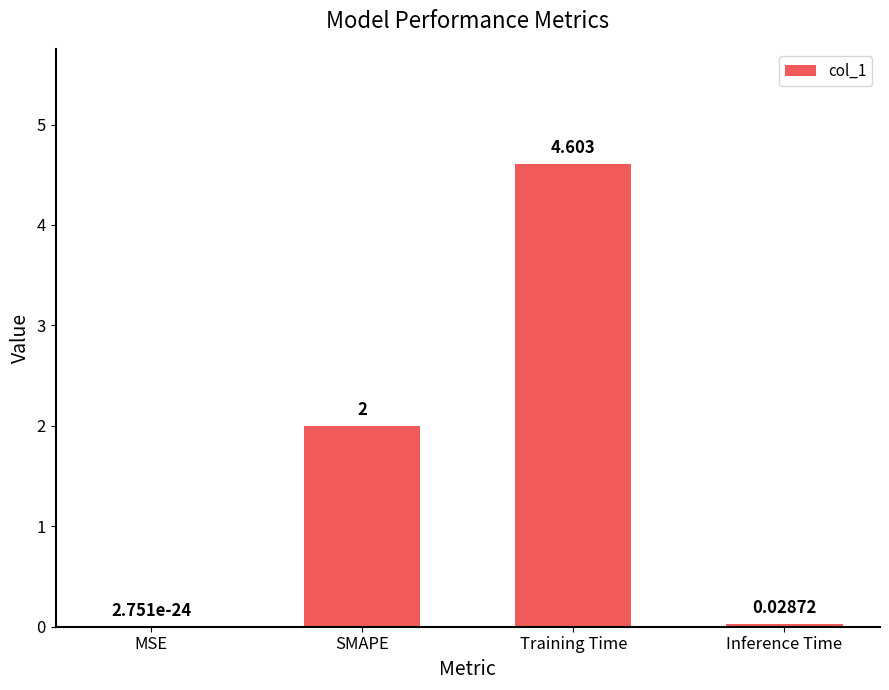

How many series are shown in this chart?

1